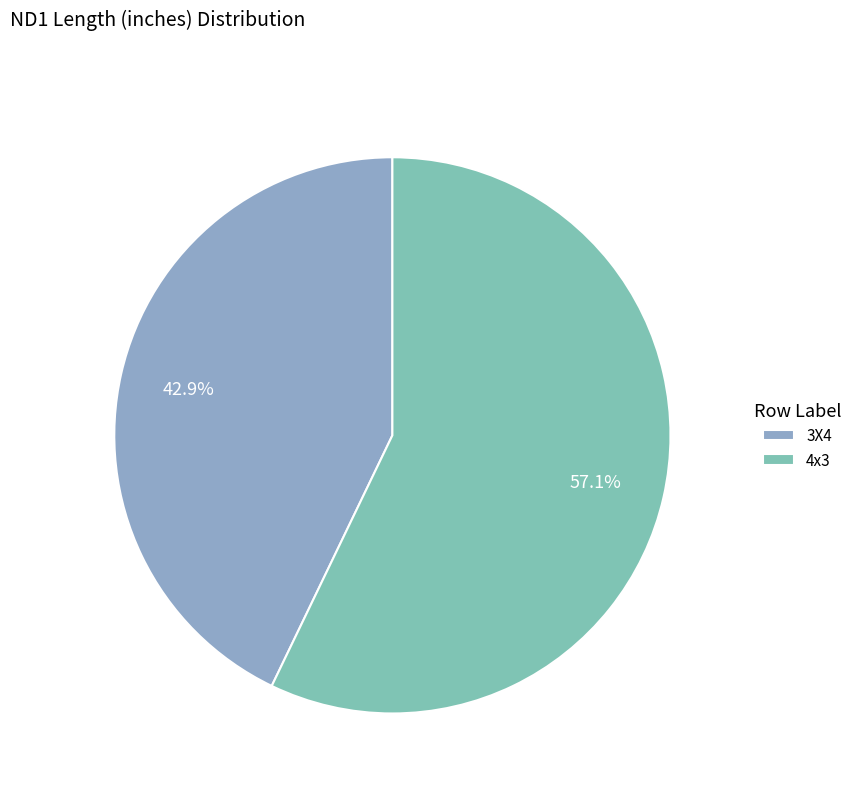

What is the ratio of the value at 4x3 to the value at 3X4?

1.3